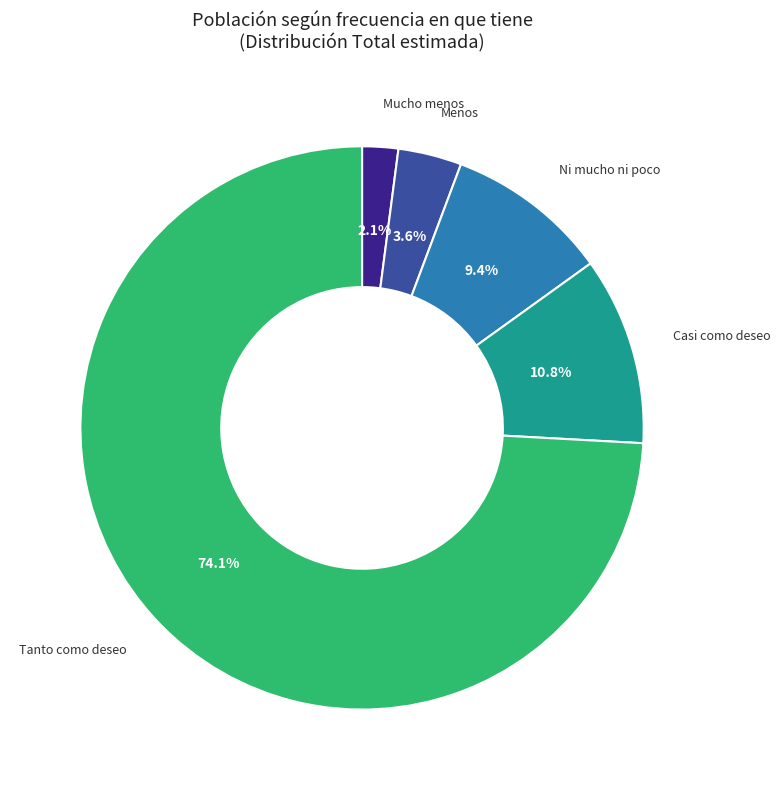

How many slices are in this pie chart?

5